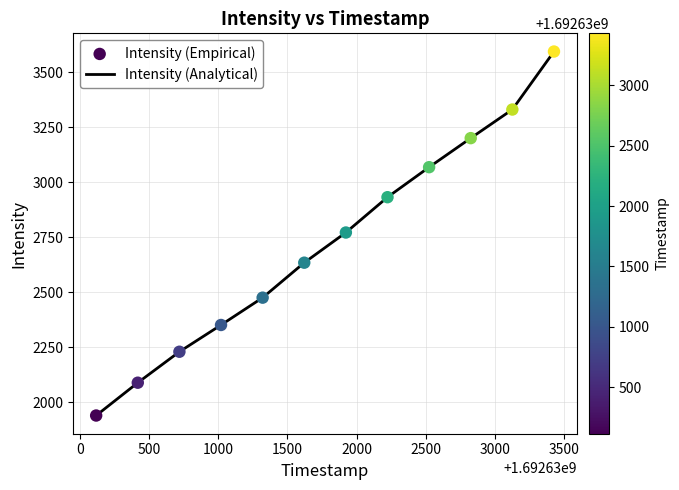

What is the difference between the maximum and minimum values?

1655.7